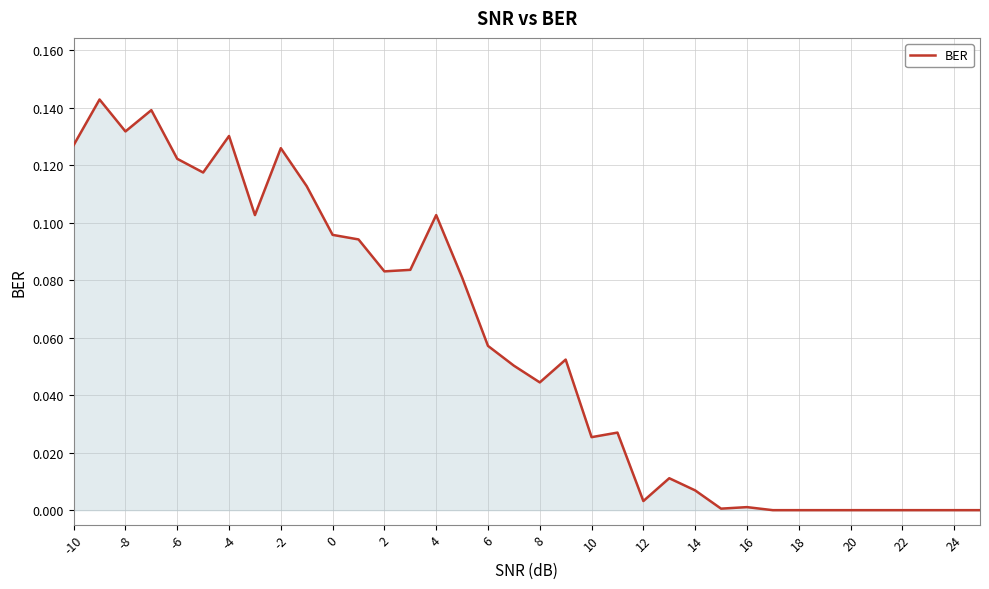

What is the difference between the second highest and minimum values?

0.1